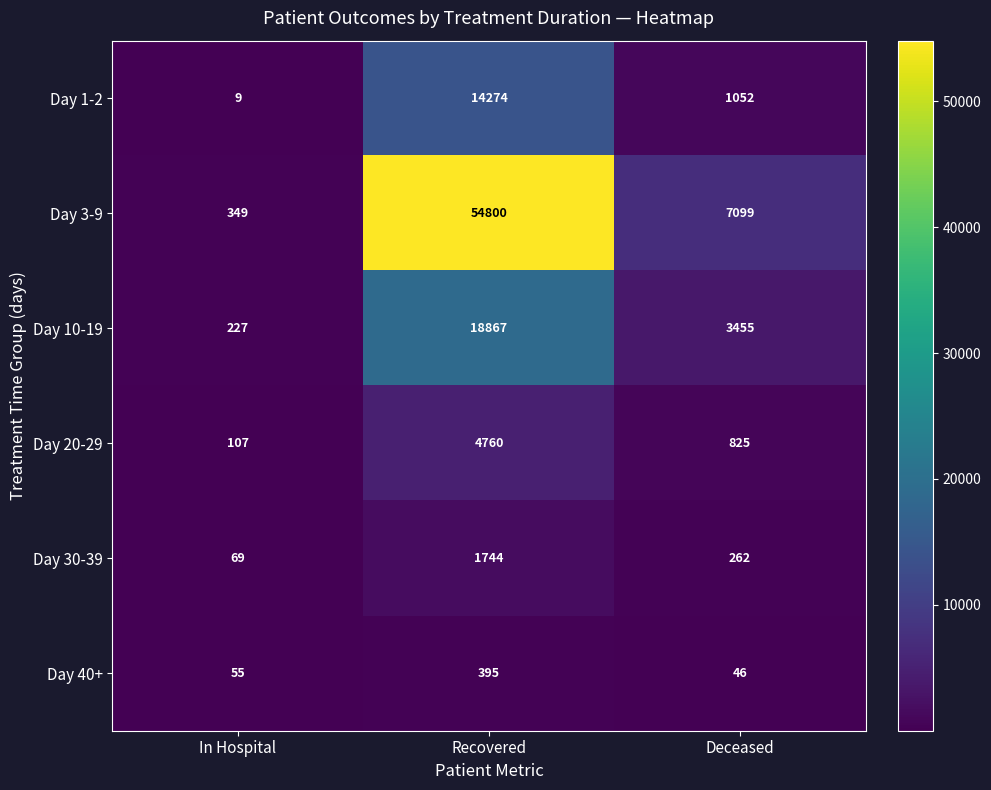

Where is Day 10-19 nearest to the value 9547?

Deceased